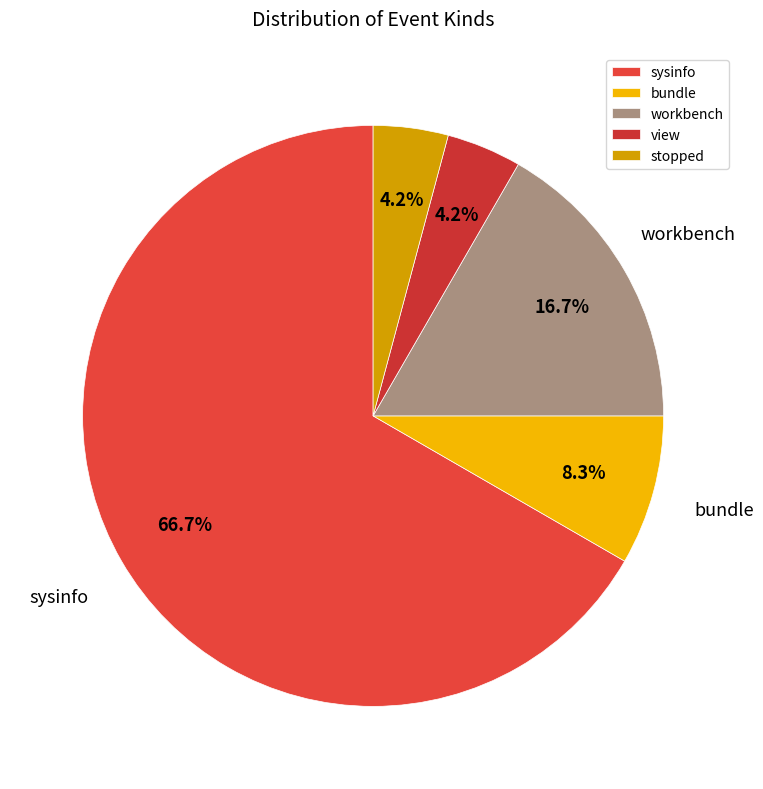

Count the number of slices in the pie.

5